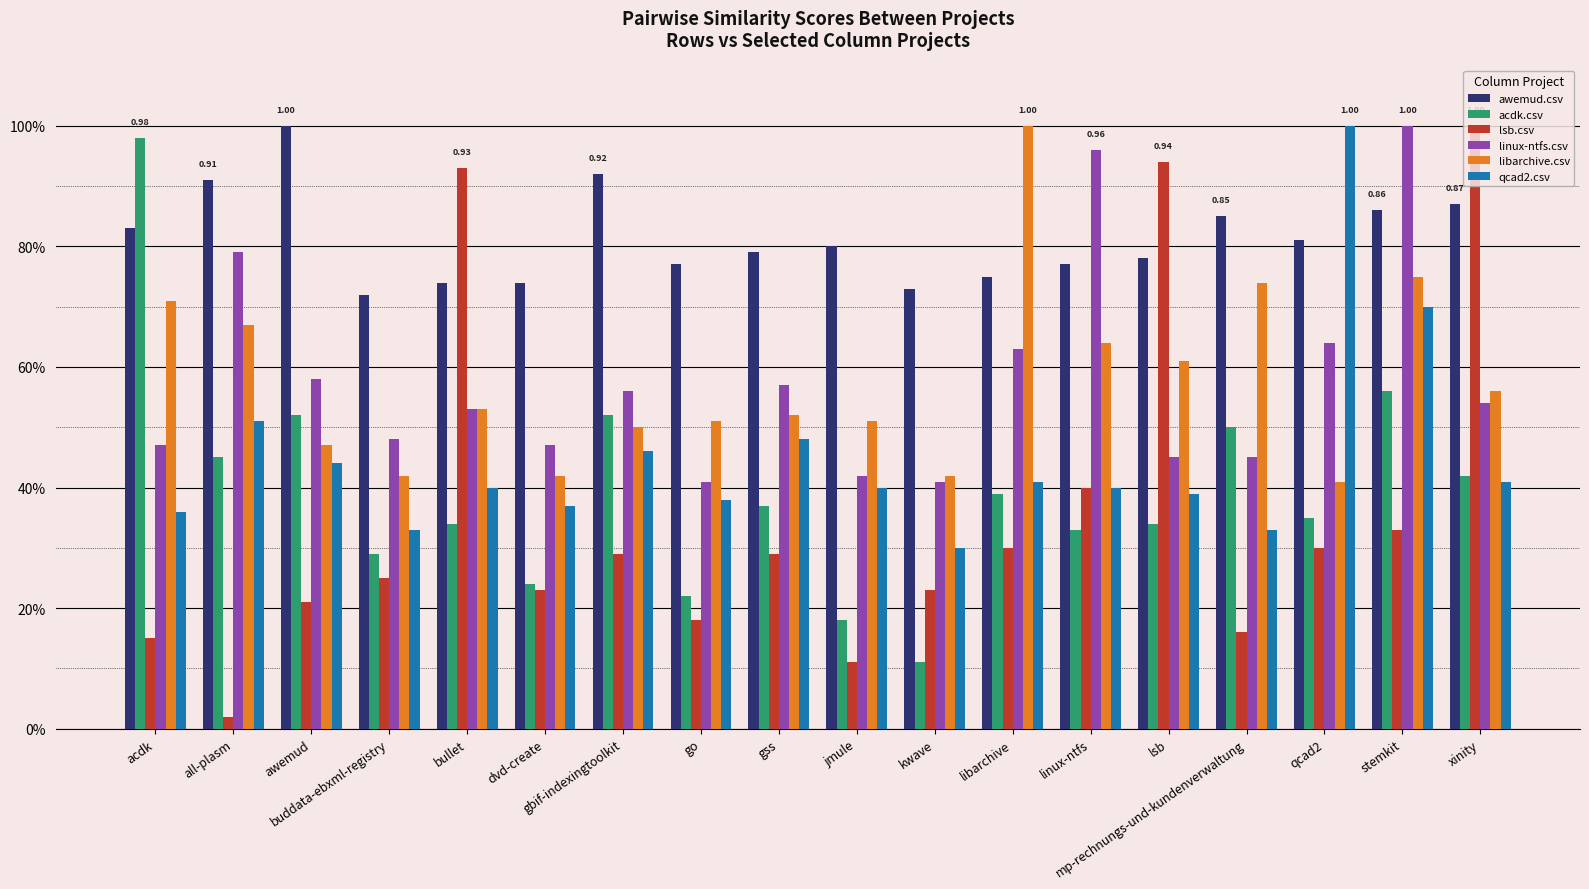

Read the qcad2.csv value at libarchive.

0.4